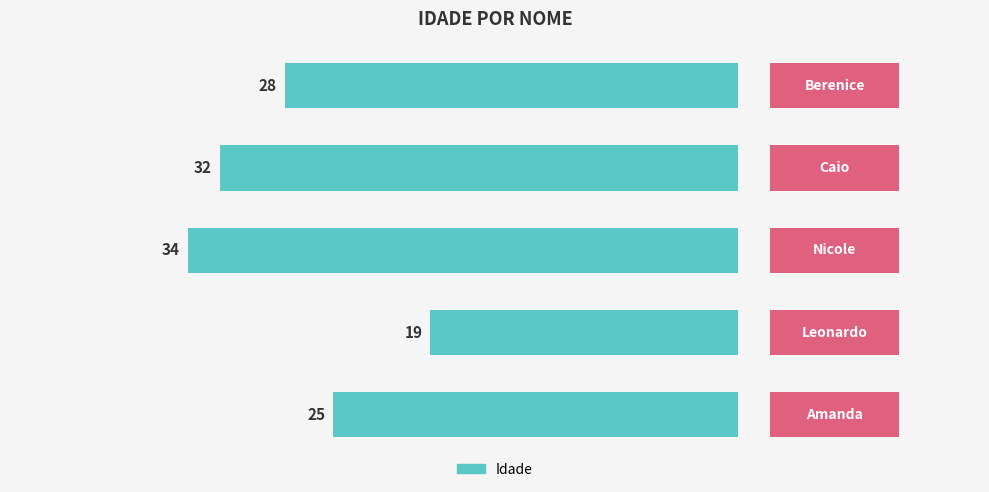

The chart shows a value of -47 at 0. True or false?

False